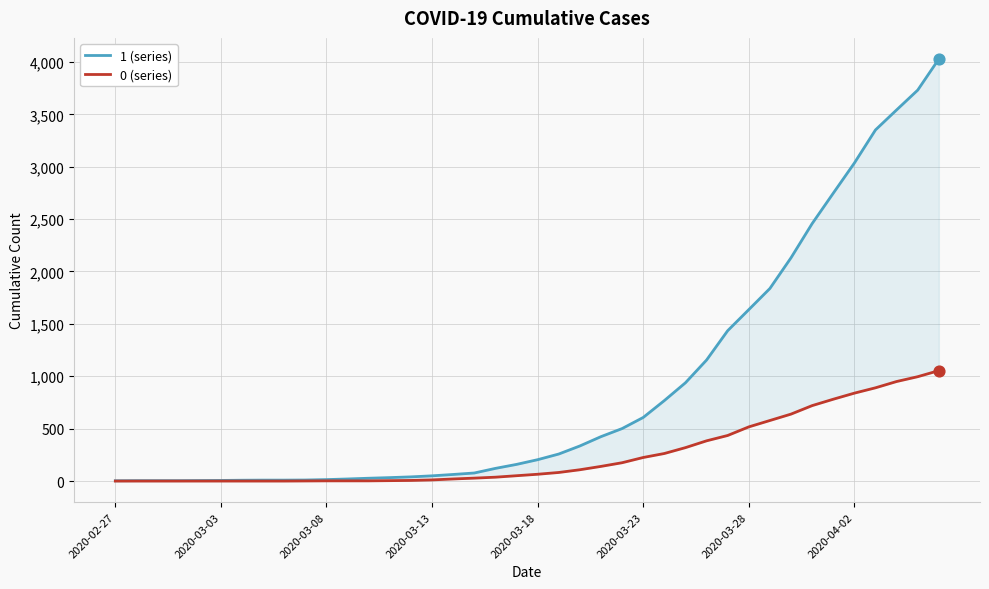

What is the total value across all series at 21?

340